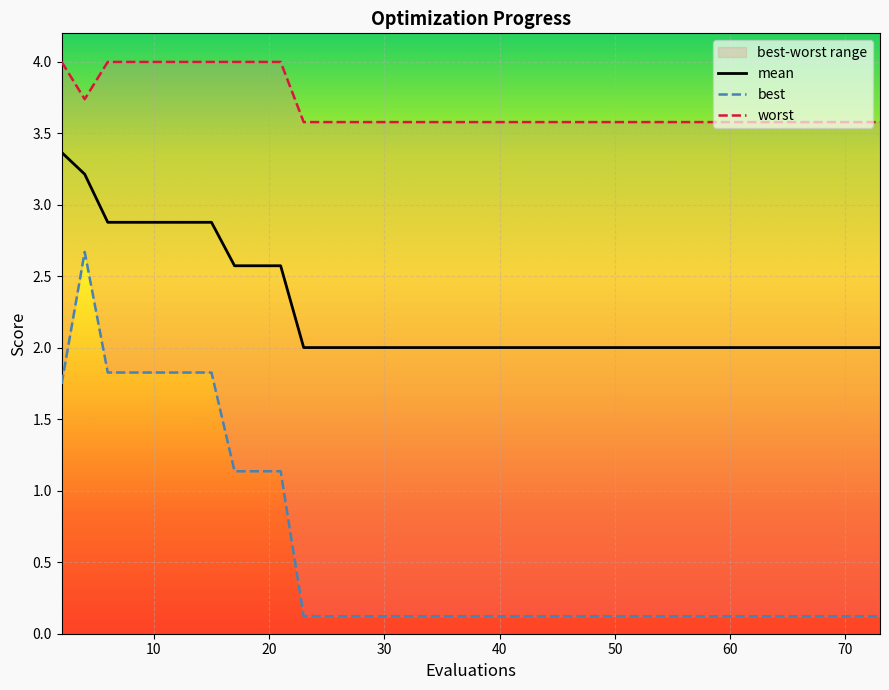

What is the maximum value for worst?

4.0